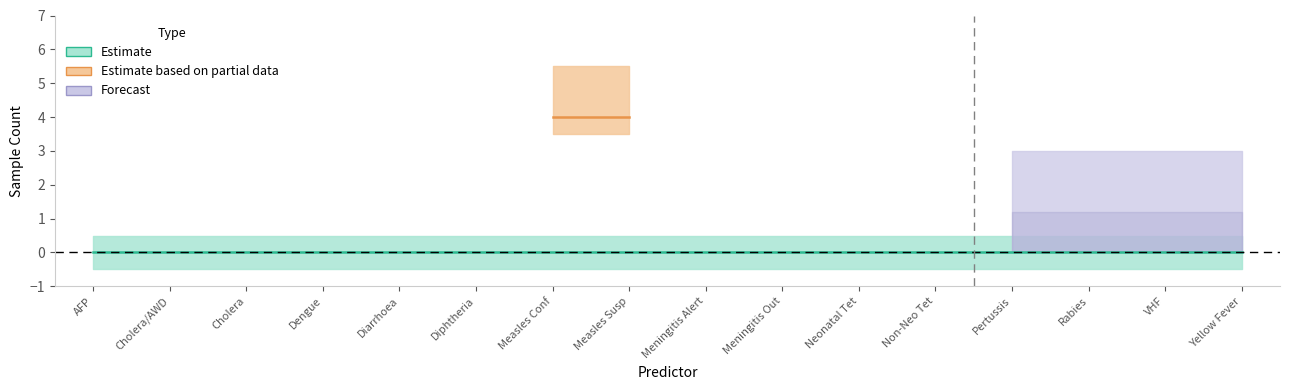

What position from the left is 8?

9